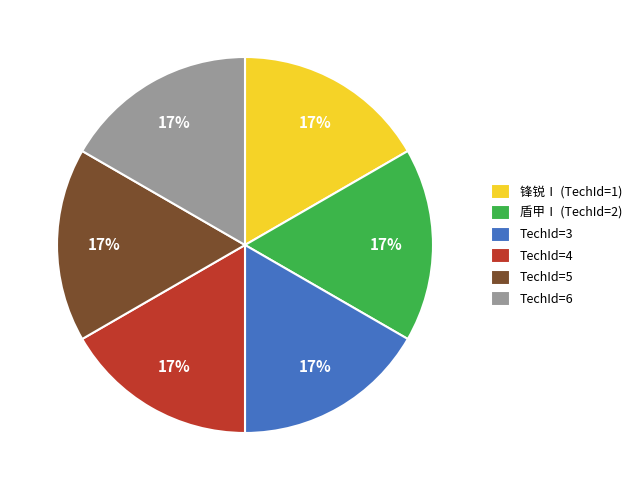

How many slices are in this pie chart?

6